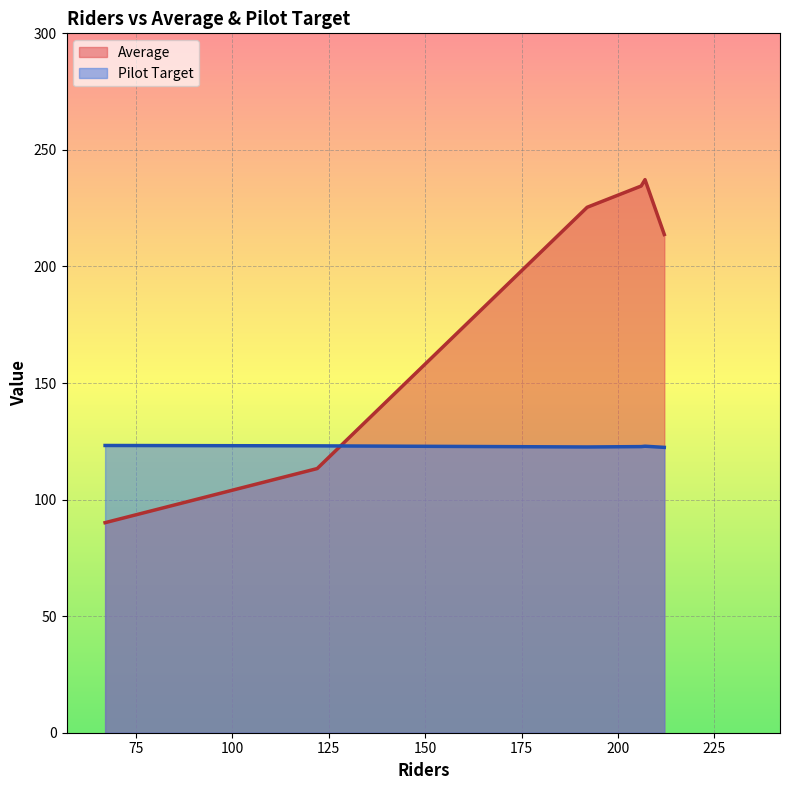

How many values in the Average series are below 225?

3